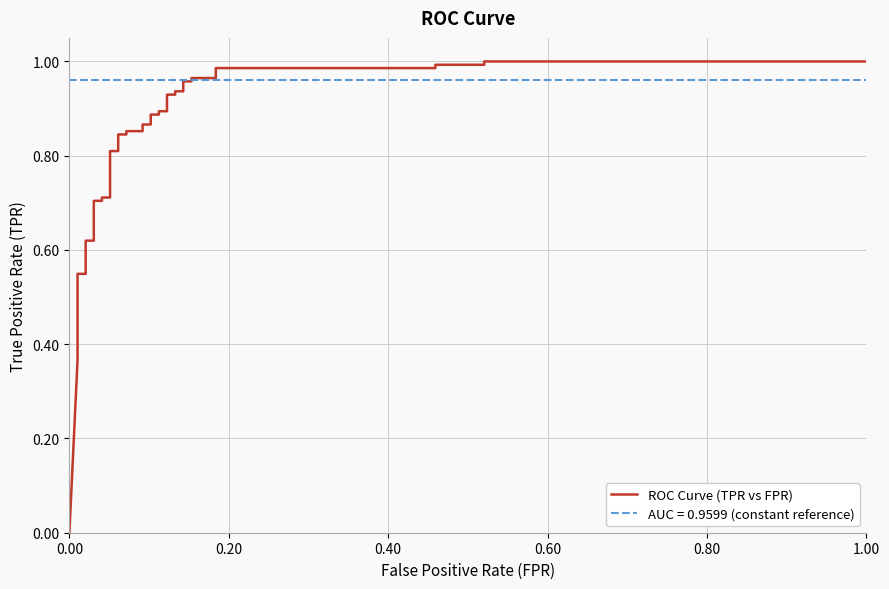

What is the sum of all values?

30.7